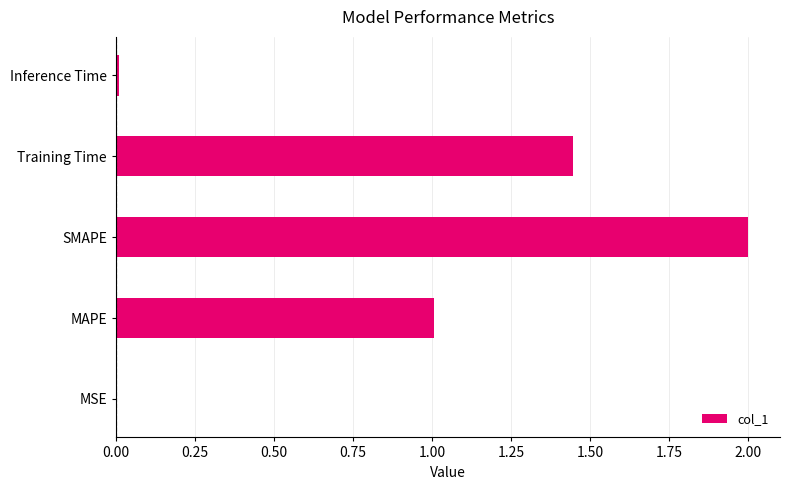

Is it true that the value at SMAPE is 2.0?

True